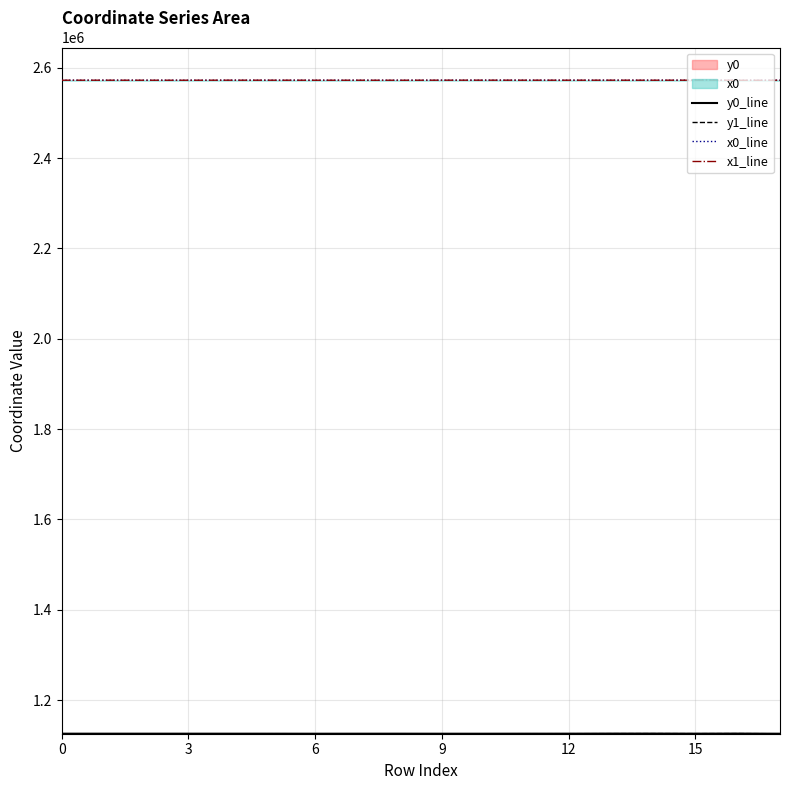

Where is x0 nearest to the value 2572225?

6